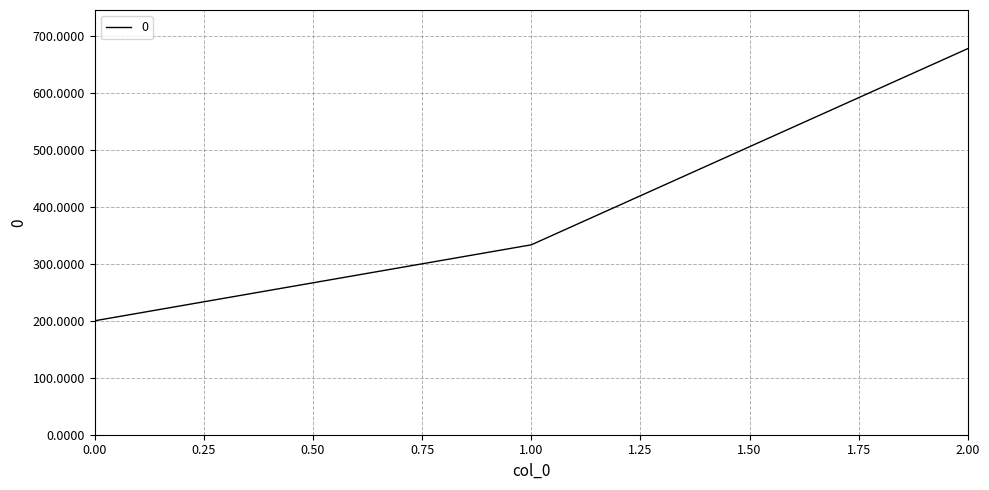

What is the sum of all values?

1211.1